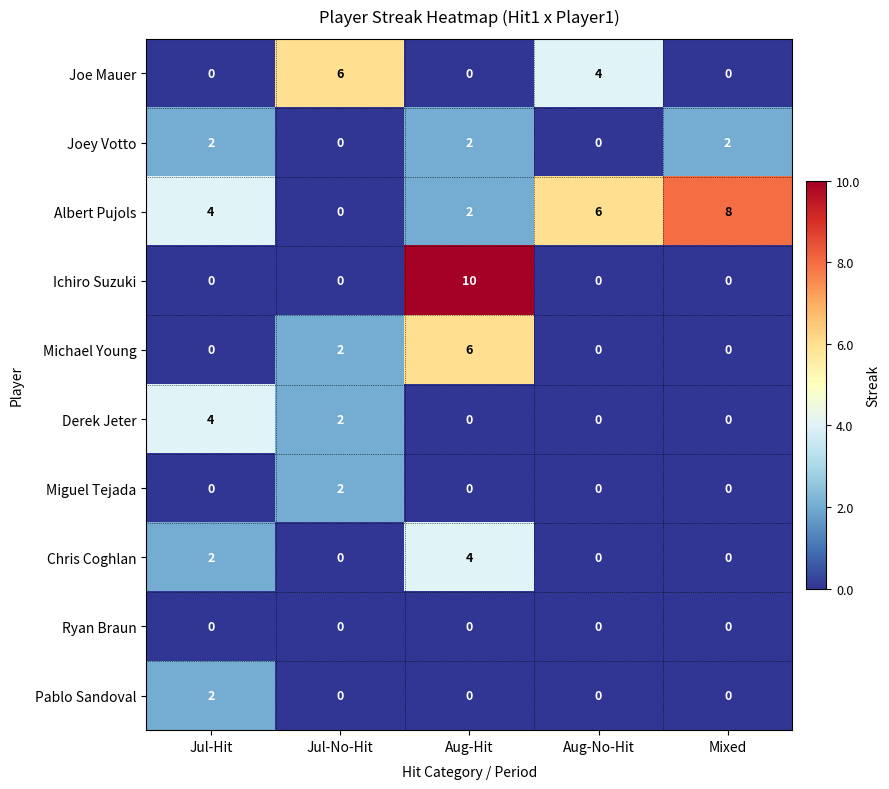

Which series has the widest spread of values?

Ichiro Suzuki